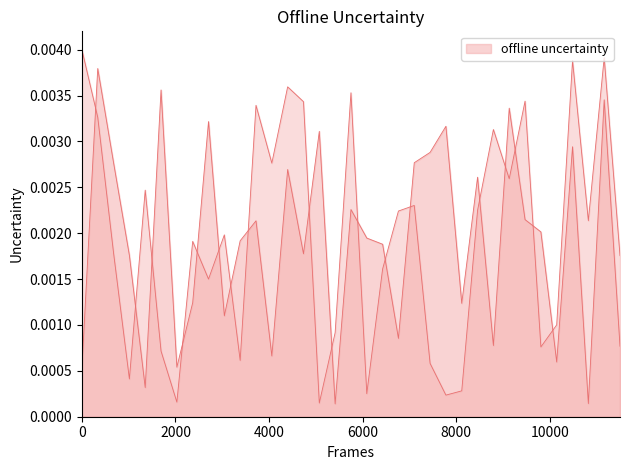

Count the number of categories in the chart.

35